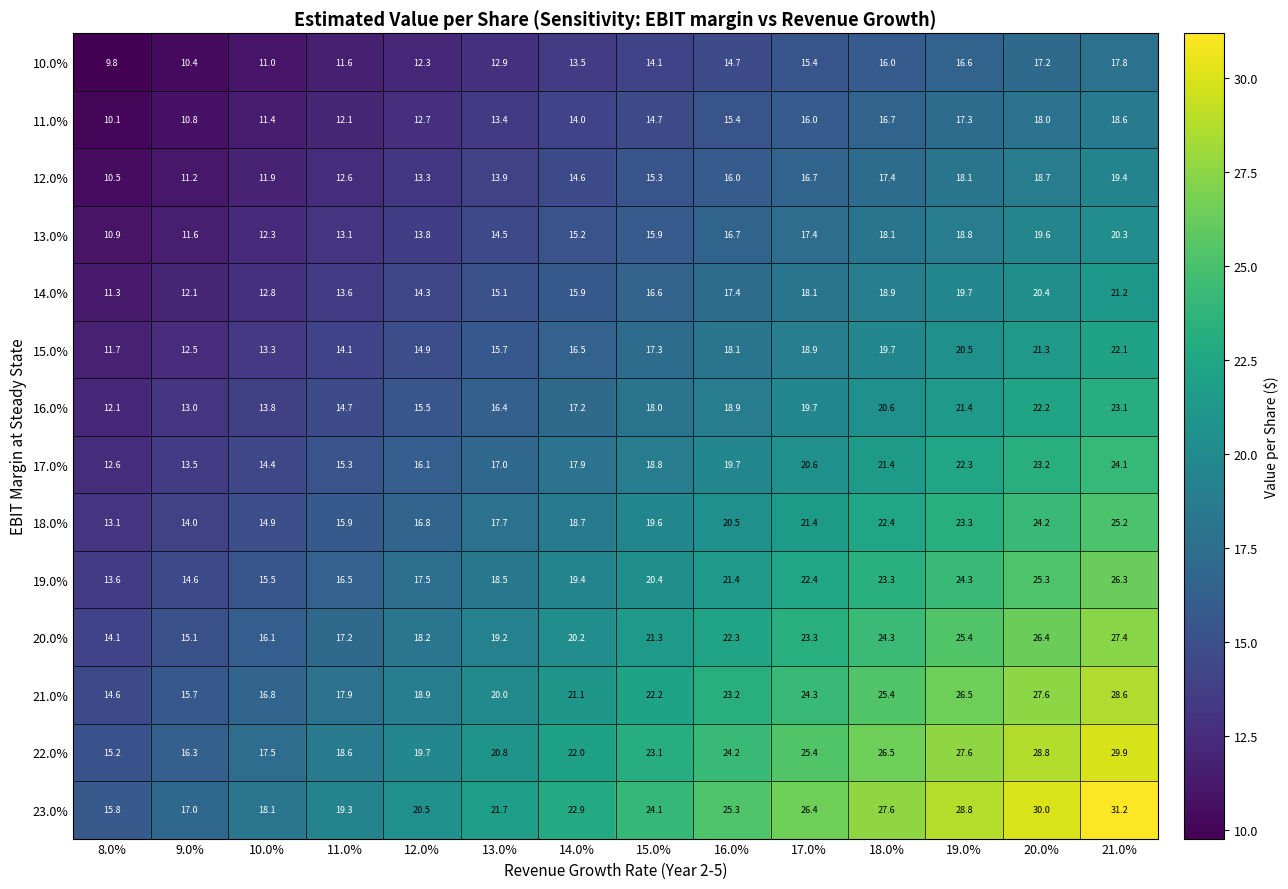

The 16.0% series shows 17.0 at 9.0%. True or false?

False